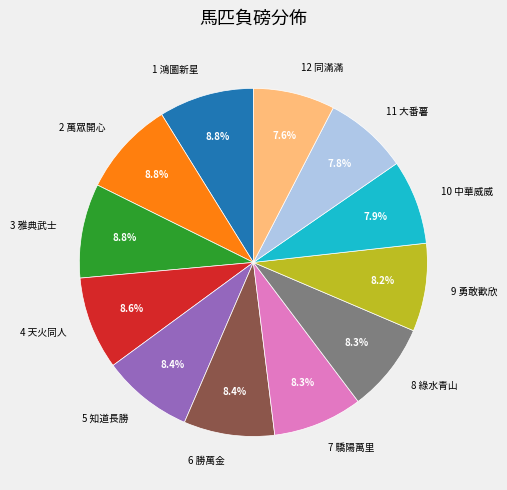

How many segments does this pie chart have?

12